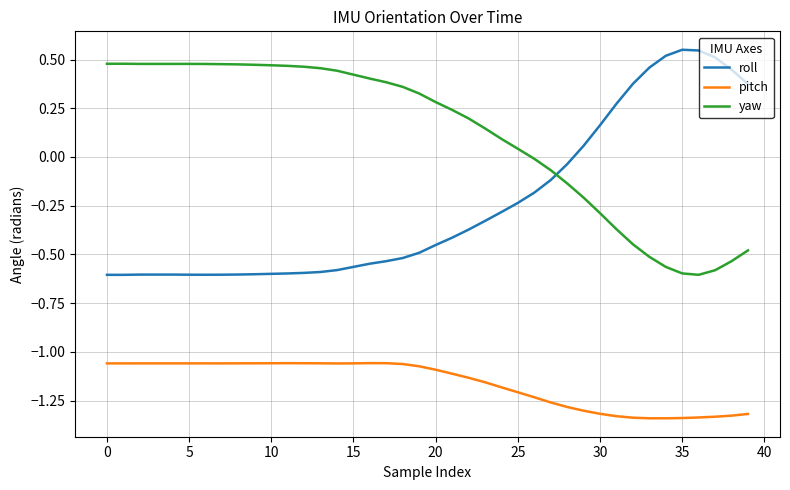

Which series has the largest range (max minus min)?

roll